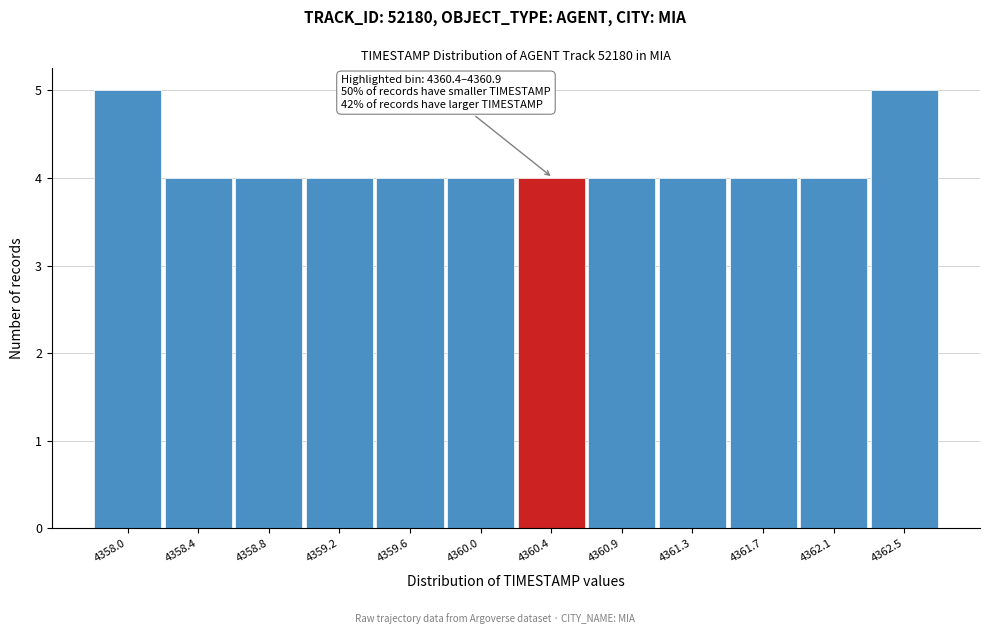

Reading right to left, what are all the values shown in this chart?

5	4	4	4	4	4	4	4	4	4	4	5